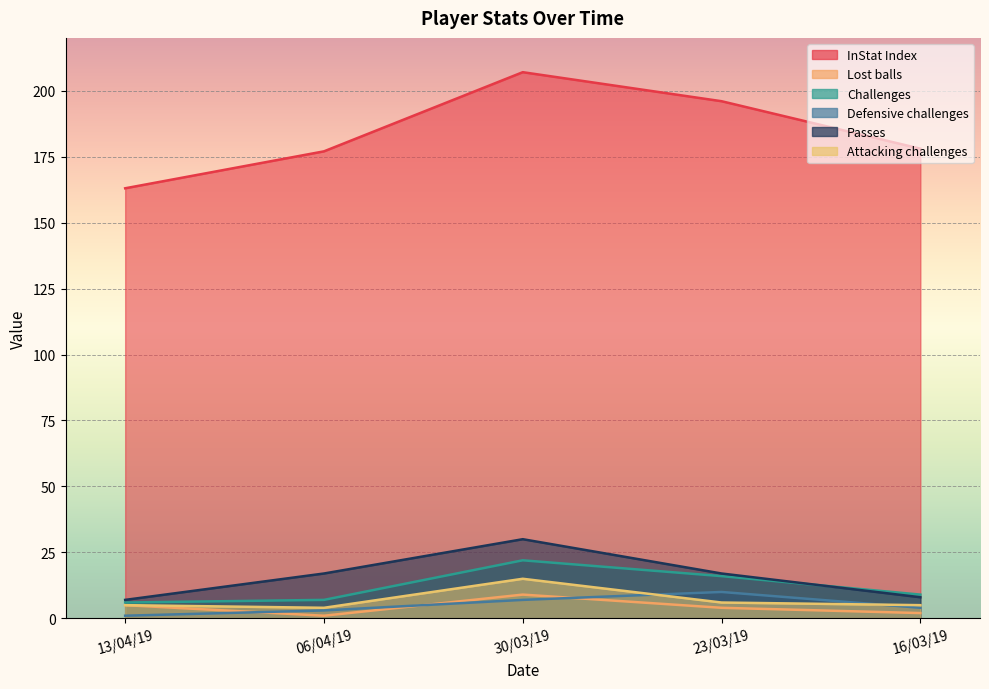

At which label does Defensive challenges reach its peak?

23/03/19